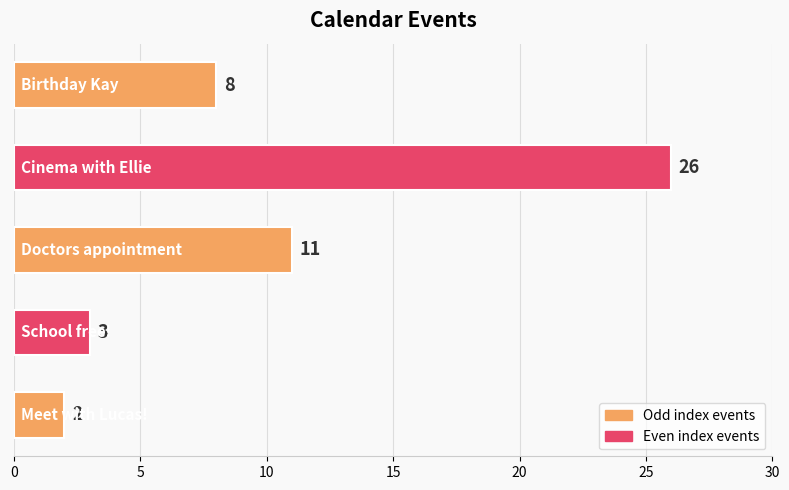

What is the sum of all values?

50